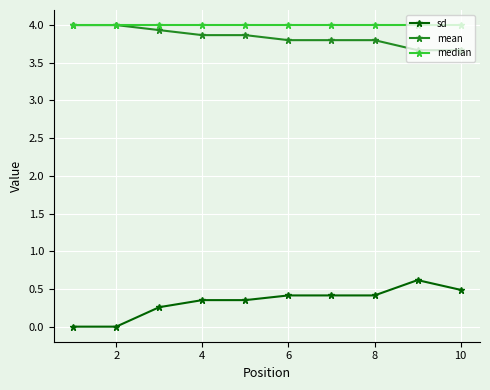

What is the minimum value for mean?

3.7